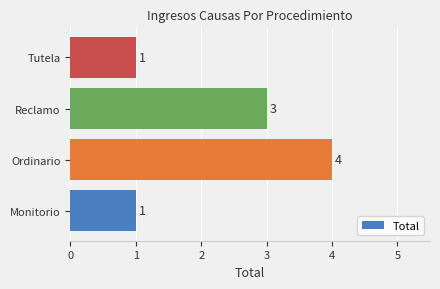

What is the sum of all values?

9